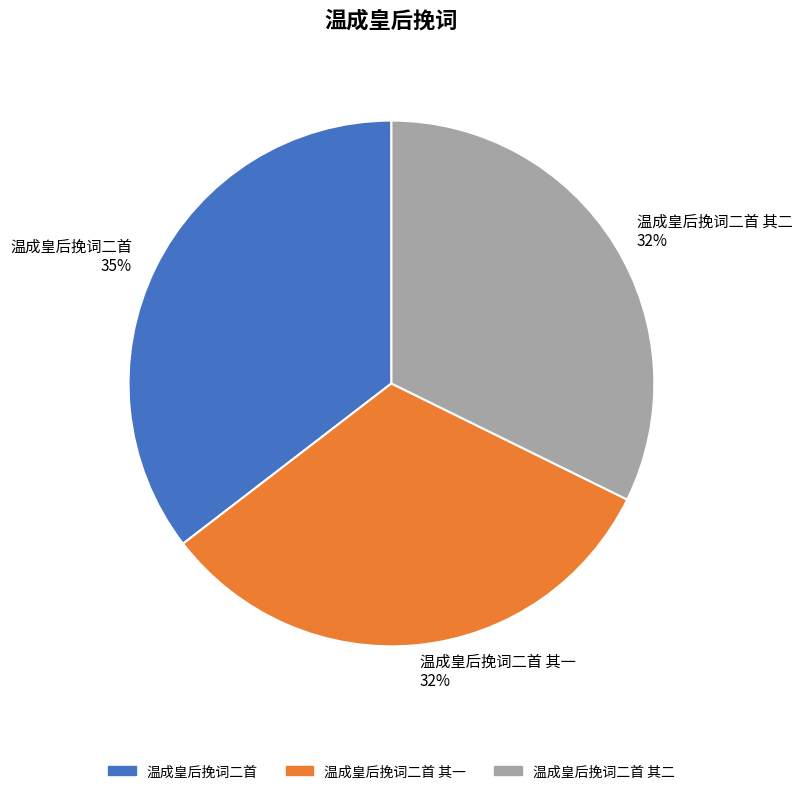

Approximately how many times larger is the value at 温成皇后挽词二首 其一 32% compared to 温成皇后挽词二首 35%?

0.9